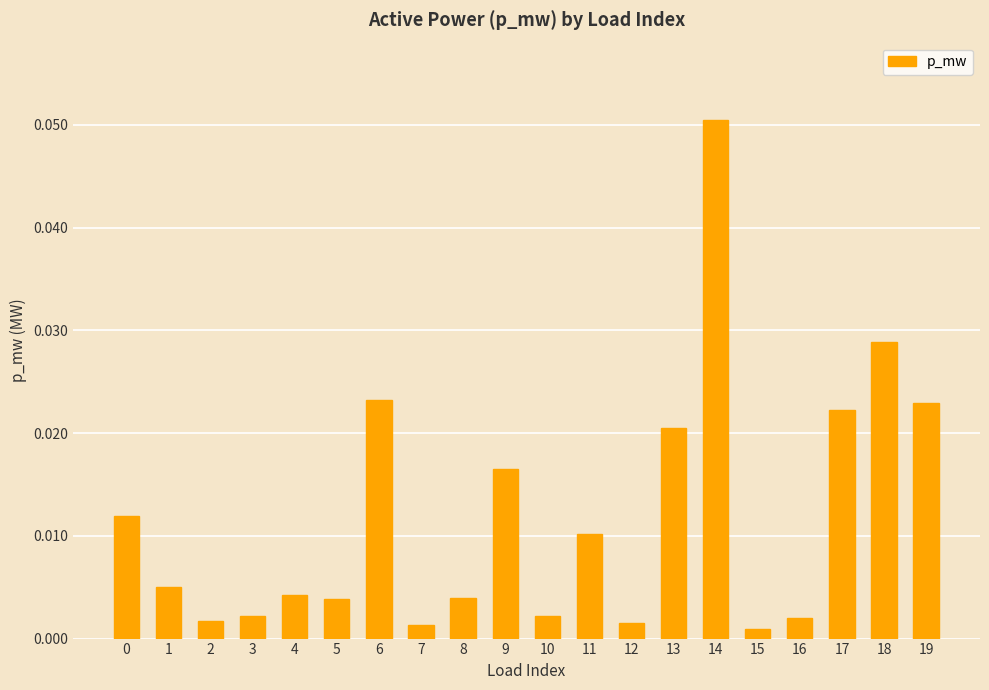

Which has a higher value, 17 or 3?

17